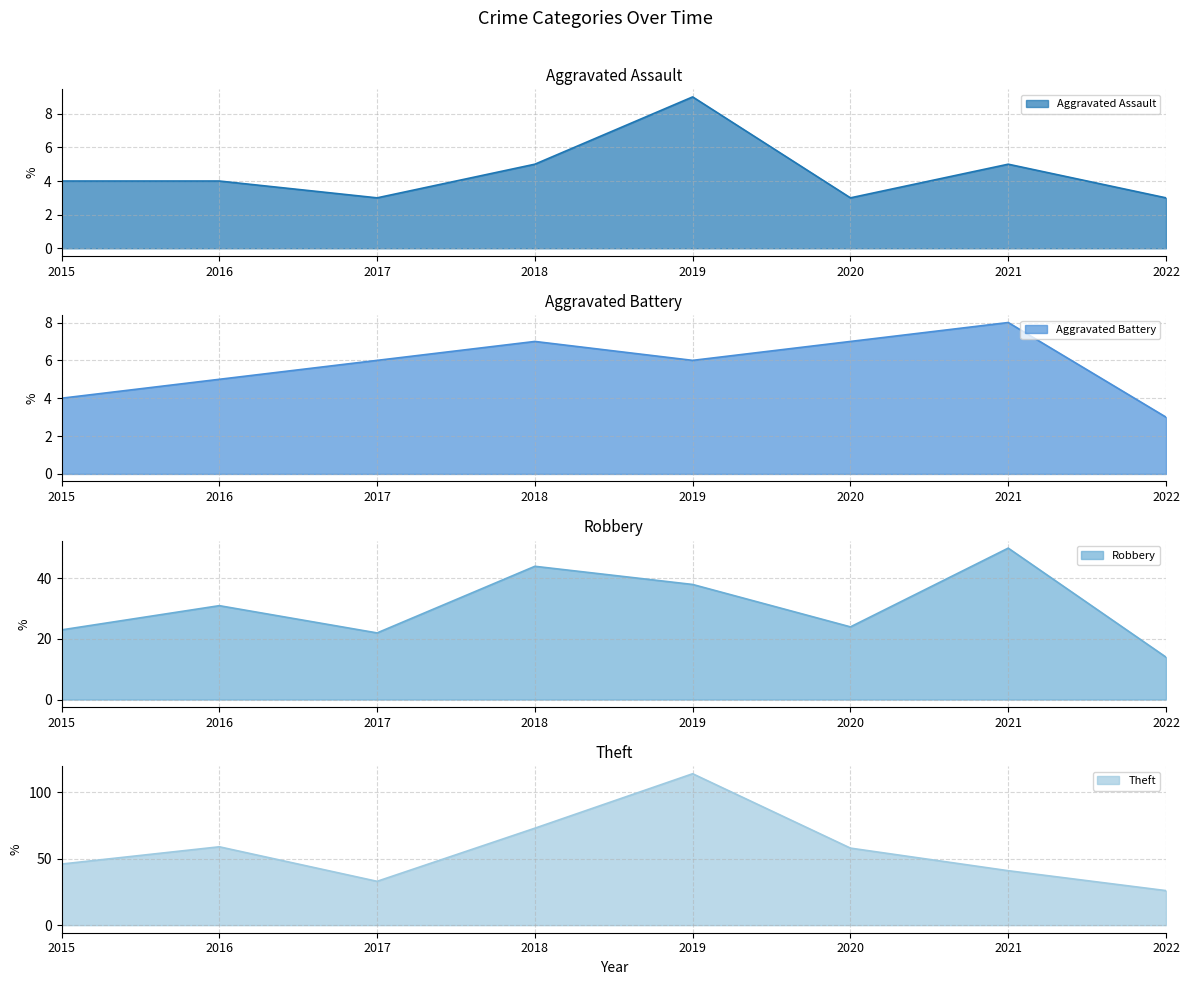

At how many categories does at least one series exceed 20?

8